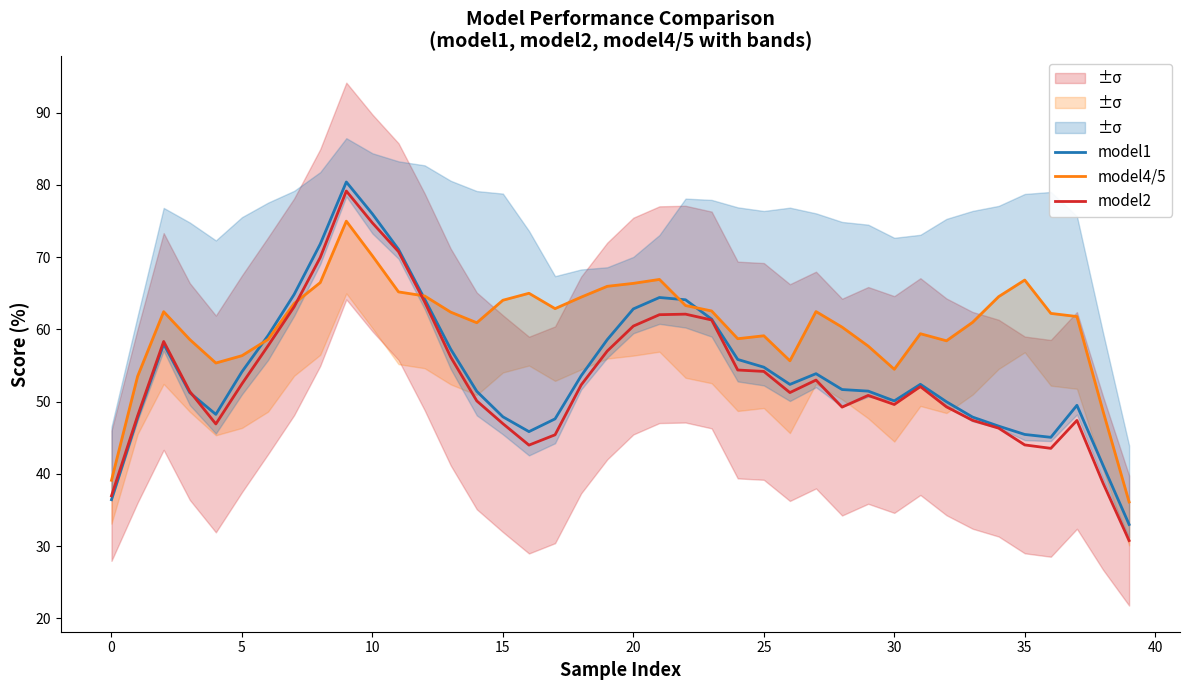

At 15, list the series in order from largest to smallest.

model4/5, model1, model2